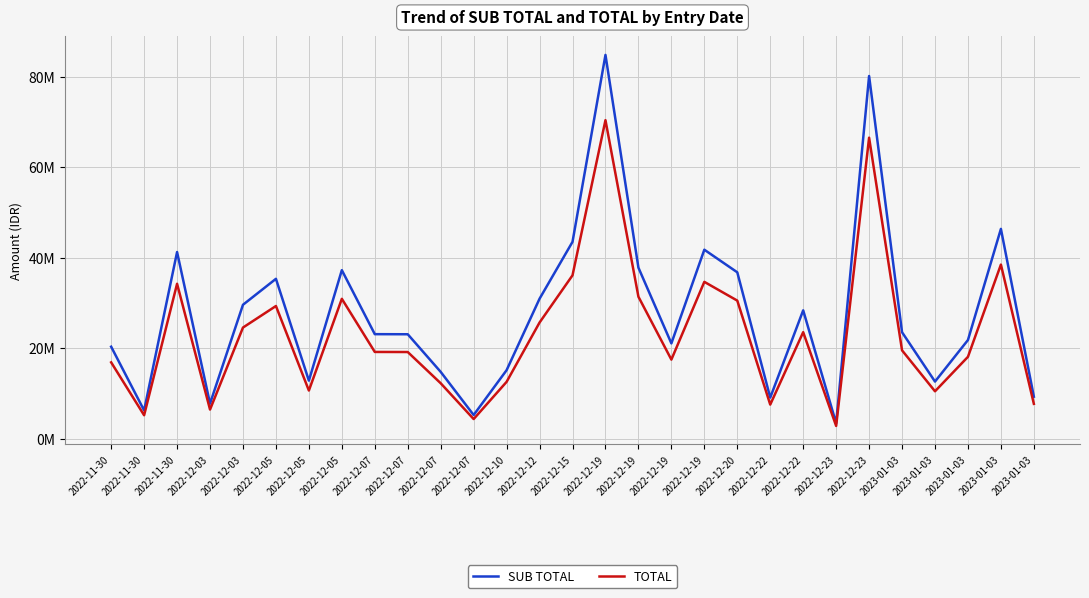

Is this an area chart (filled region under the line)?

No